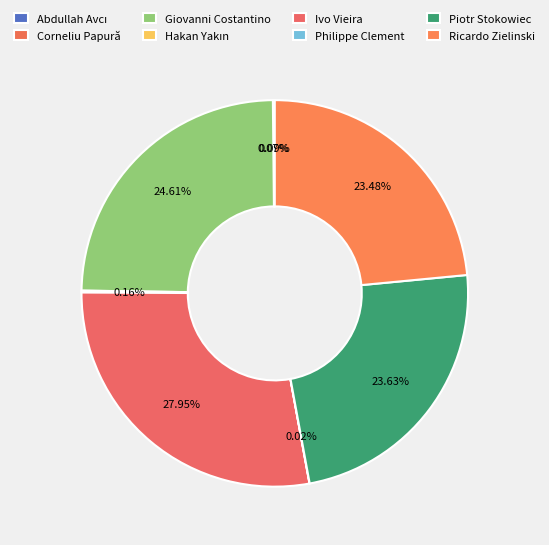

What percentage is the Ricardo Zielinski slice, to the nearest percent?

23%